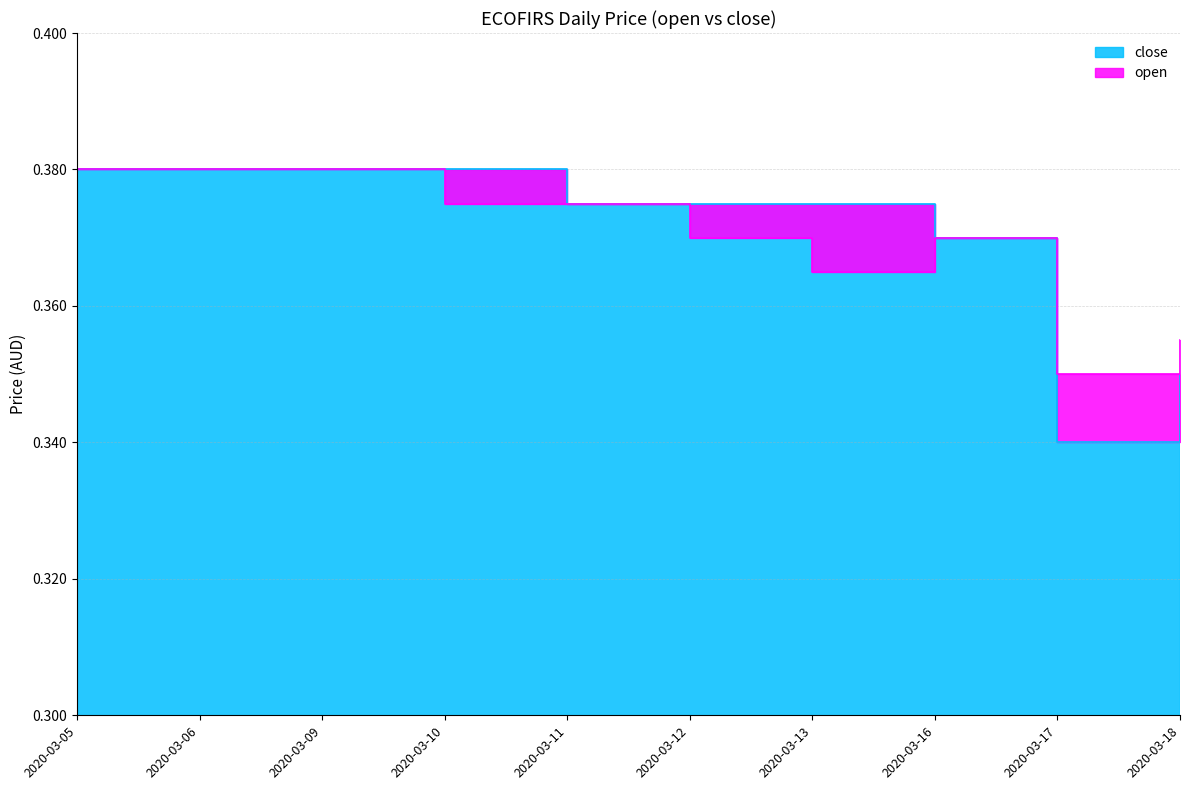

Reading left to right, transcribe all the data shown in this chart.

close: 2020-03-05=0.4	2020-03-06=0.4	2020-03-09=0.4	2020-03-10=0.4	2020-03-11=0.4	2020-03-12=0.4	2020-03-13=0.4	2020-03-16=0.4	2020-03-17=0.3	2020-03-18=0.3
open: 2020-03-05=0.4	2020-03-06=0.4	2020-03-09=0.4	2020-03-10=0.4	2020-03-11=0.4	2020-03-12=0.4	2020-03-13=0.4	2020-03-16=0.4	2020-03-17=0.3	2020-03-18=0.4